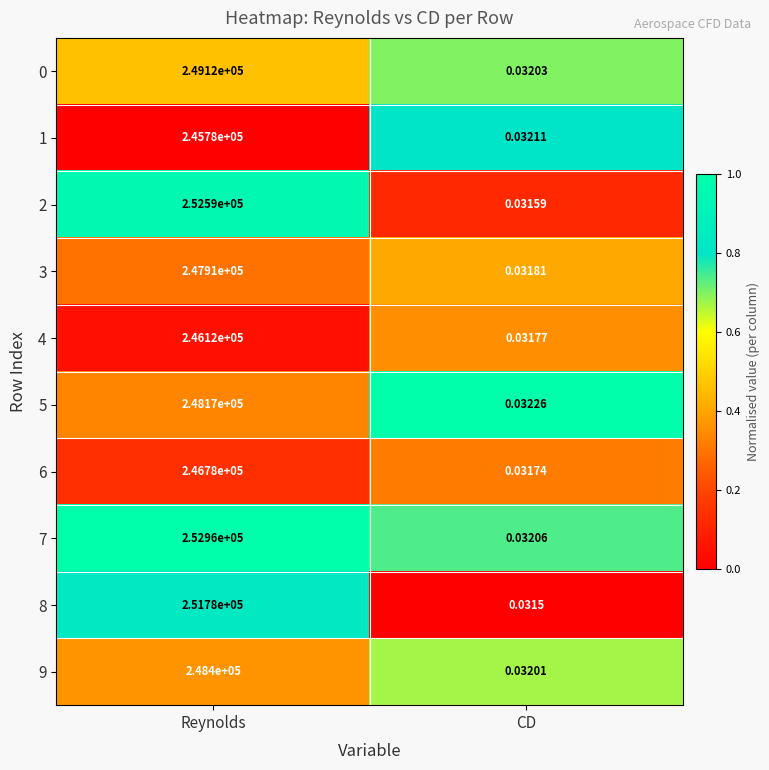

List the labels in order of 0 value, smallest first.

CD, Reynolds